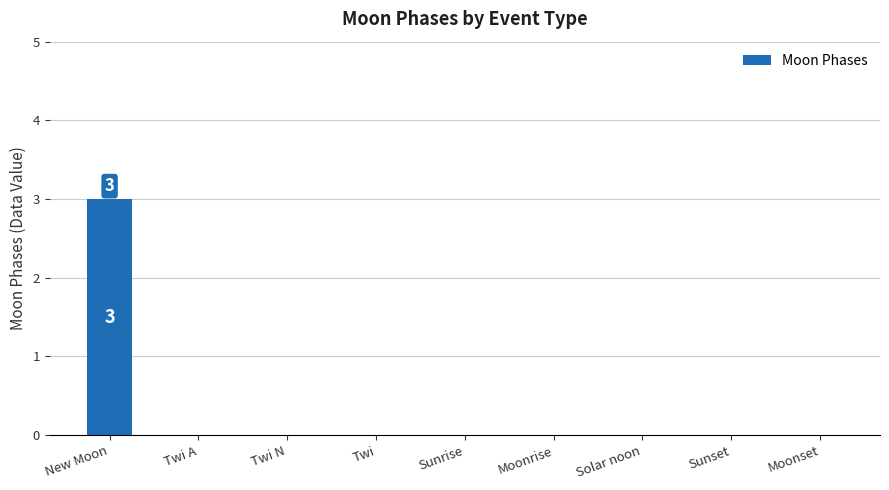

Which label corresponds to the largest value in the chart?

New Moon